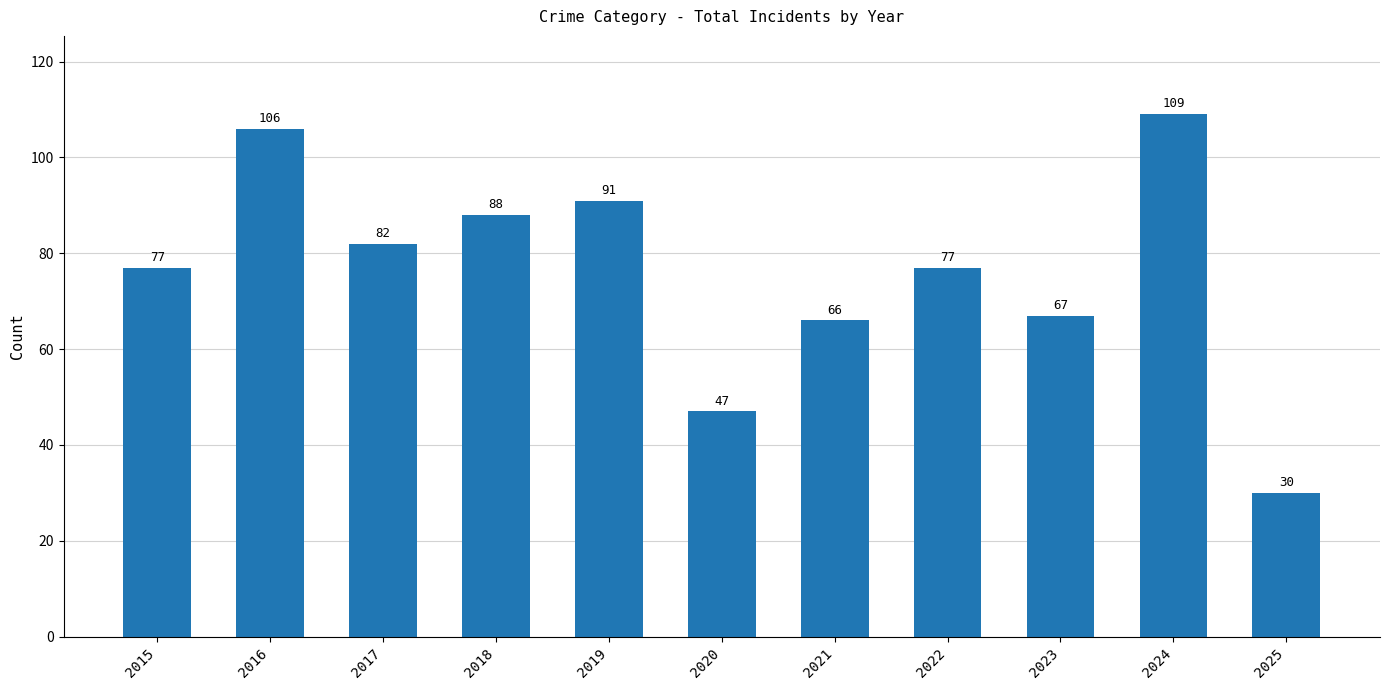

Reading right to left, transcribe all the data shown in this chart.

30	109	67	77	66	47	91	88	82	106	77